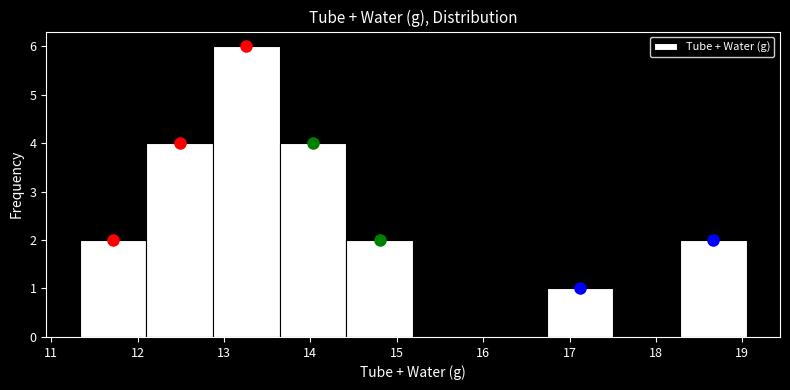

Reading left to right, transcribe this chart: for each bar, give the range it covers on the x-axis and its height. Neither the bar edges nor the heights are printed on the chart, so give them approximately, as read against the axes.

11.3 to 12.1: 2
12.1 to 12.9: 4
12.9 to 13.6: 6
13.6 to 14.4: 4
14.4 to 15.2: 2
15.2 to 16.0: 0
16.0 to 16.7: 0
16.7 to 17.5: 1
17.5 to 18.3: 0
18.3 to 19.1: 2